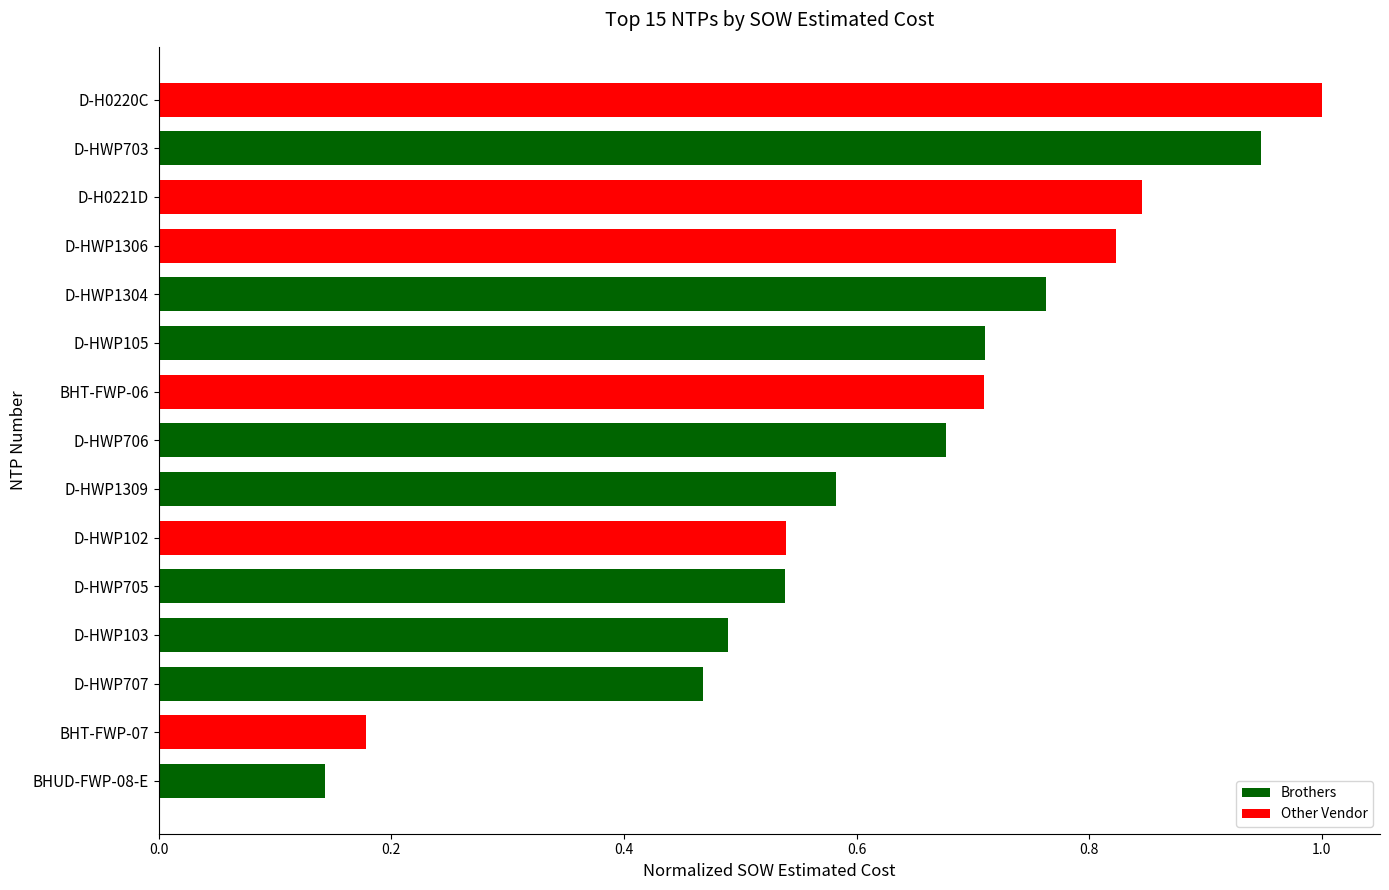

What is the sum of the values at D-HWP707 and D-HWP705?

1.0